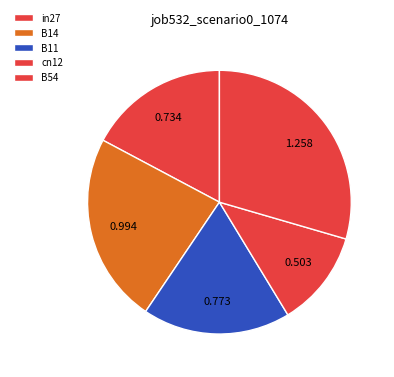

How many slices are in this pie chart?

5